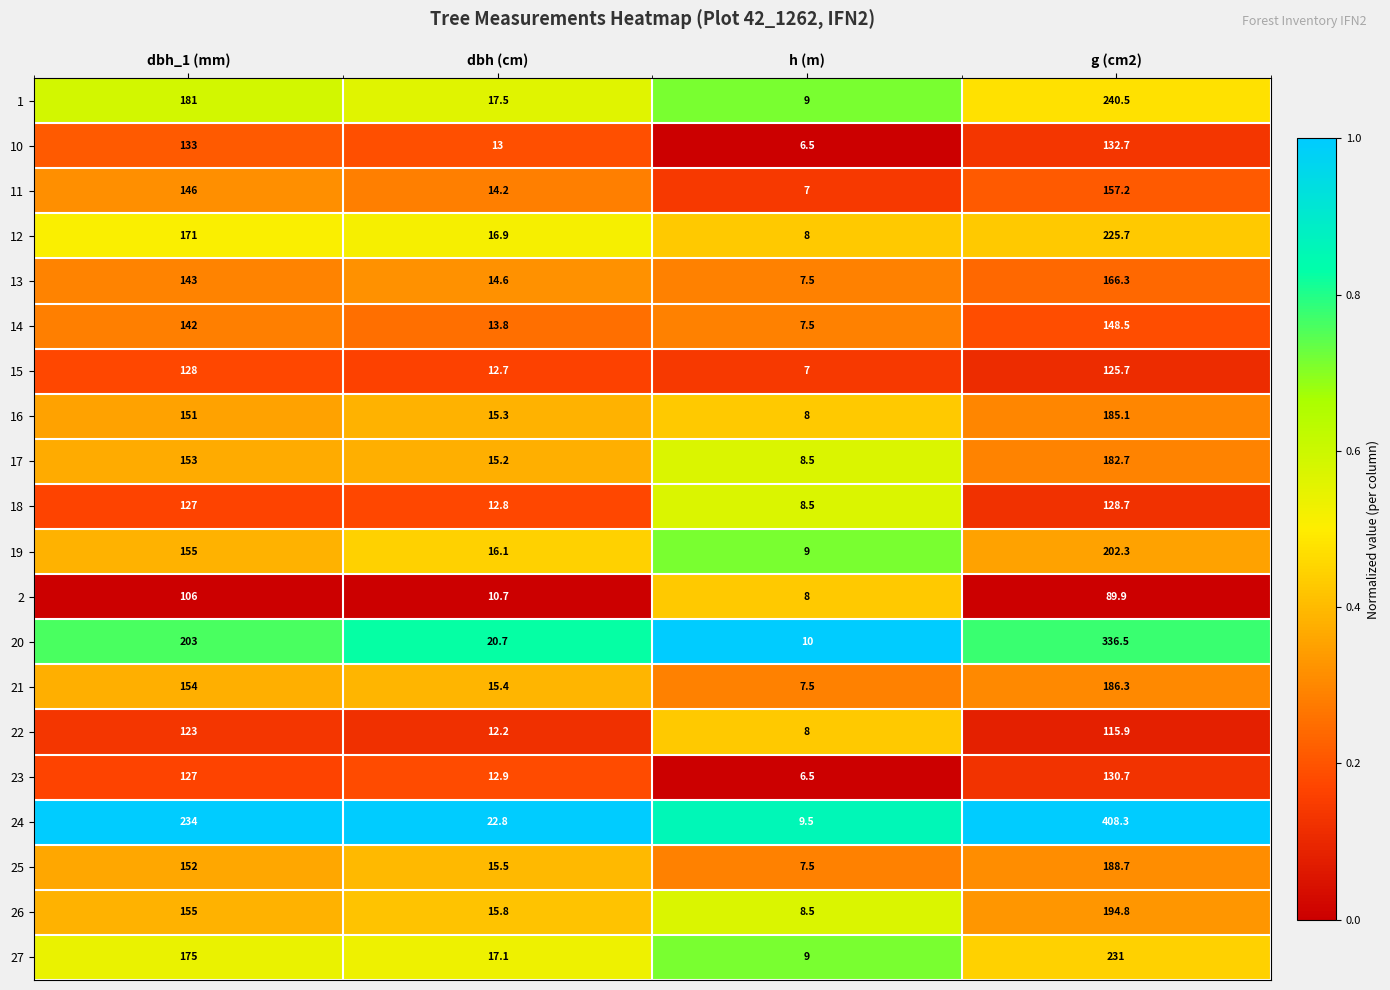

How many distinct data groups are displayed?

20